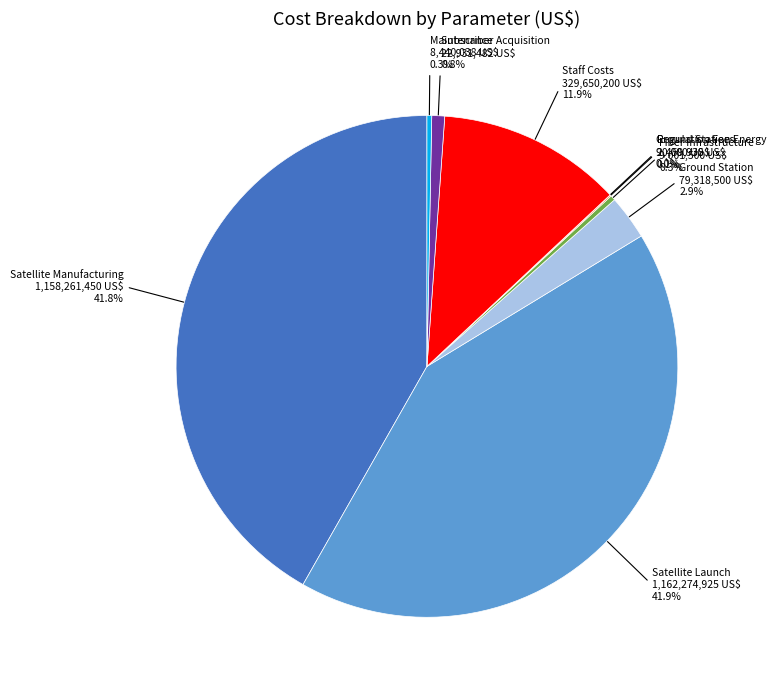

To the nearest percent, what is the combined percentage of Fiber Infrastructure and Satellite Manufacturing?

42%